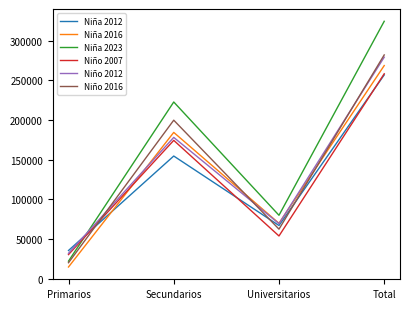

In Niña 2012, how many points are higher than both neighbors (excluding endpoints)?

1